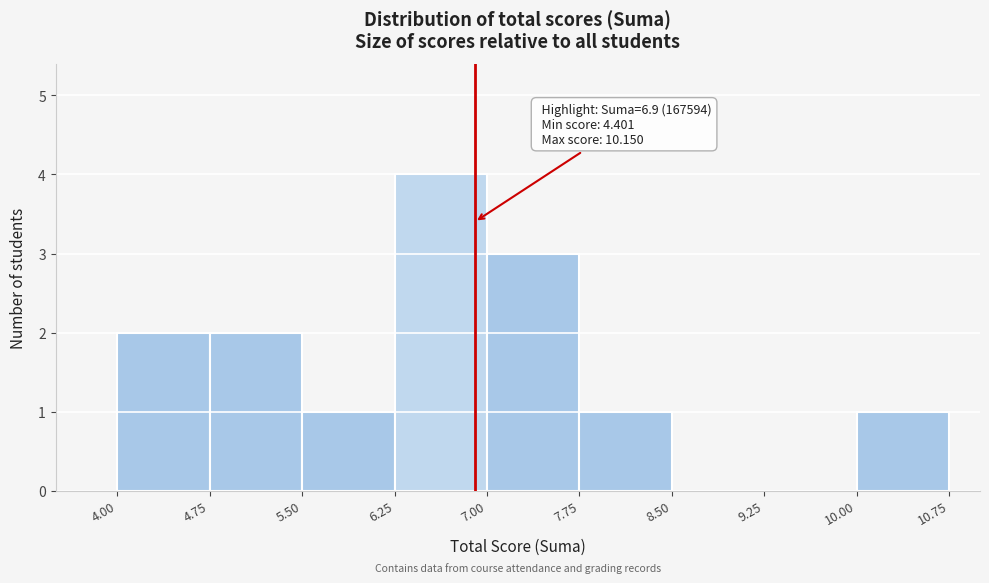

Over which range of the x-axis is the bar tallest?

6.25 to 7.00